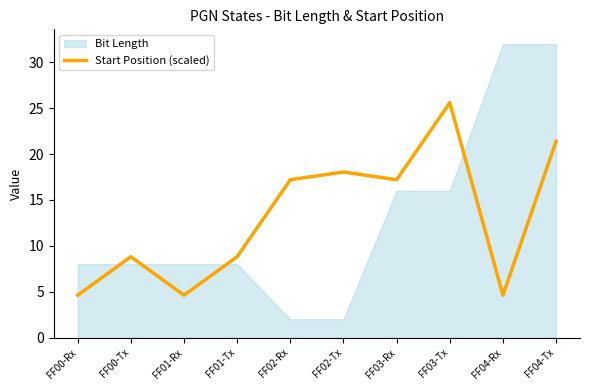

Reading left to right, what are all the values shown in this chart?

4.6	8.8	4.6	8.8	17.2	18.0	17.2	25.6	4.6	21.4